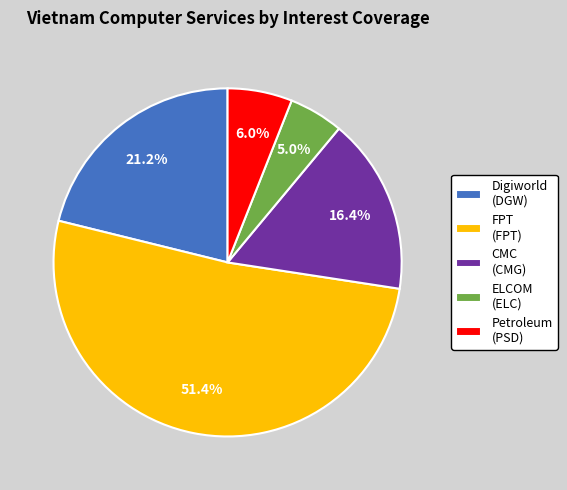

What is the ratio of the value at CMC (CMG) to the value at Petroleum (PSD)?

2.7